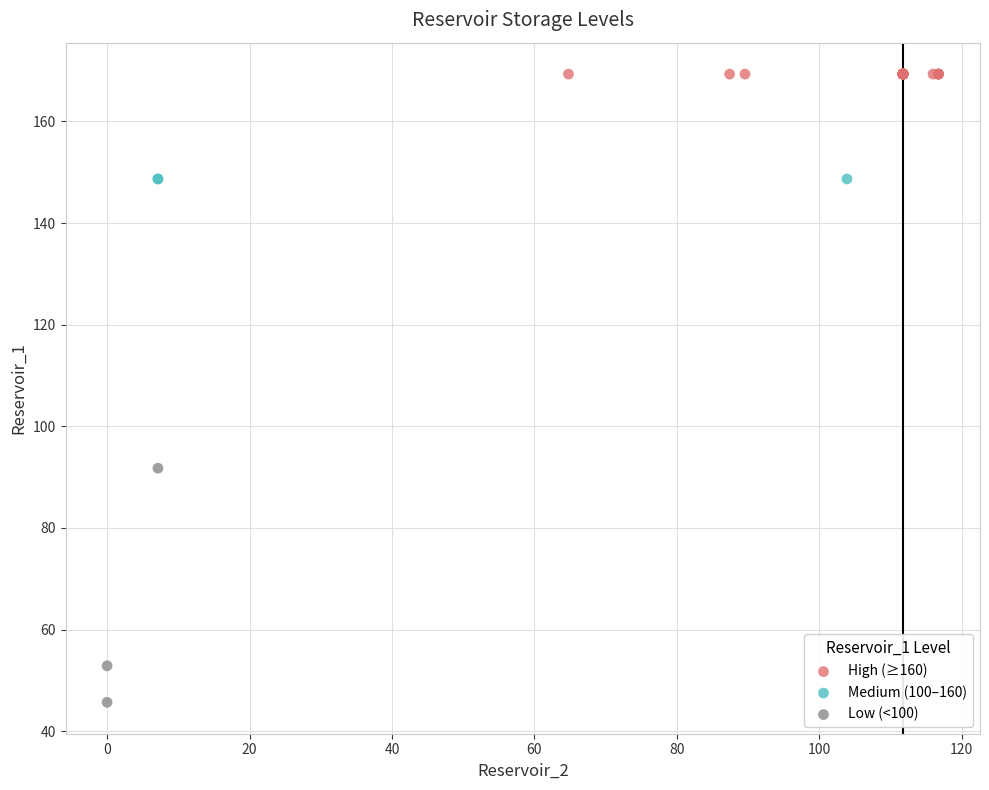

Which series contains the lowest Y value?

Low (<100)